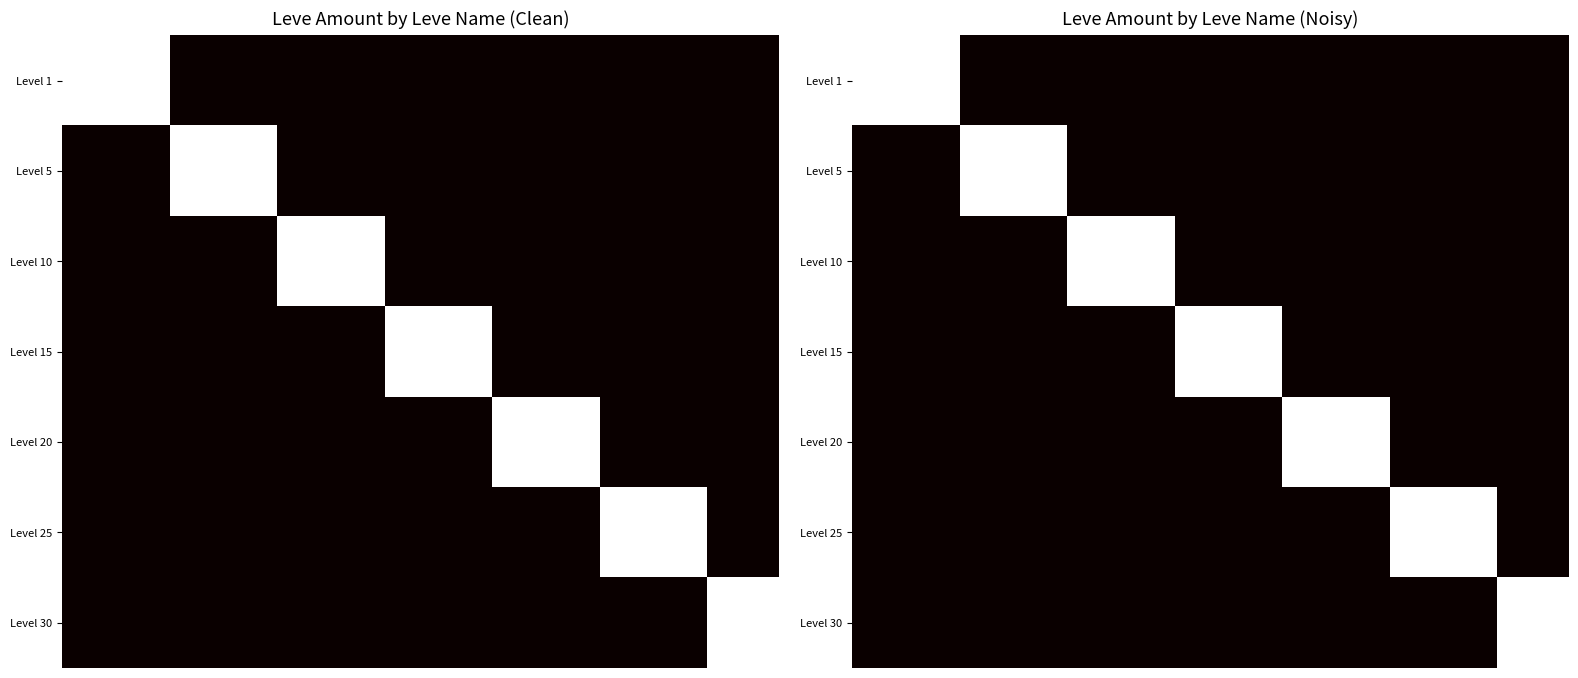

Which has a higher value, 3 or 10?

3